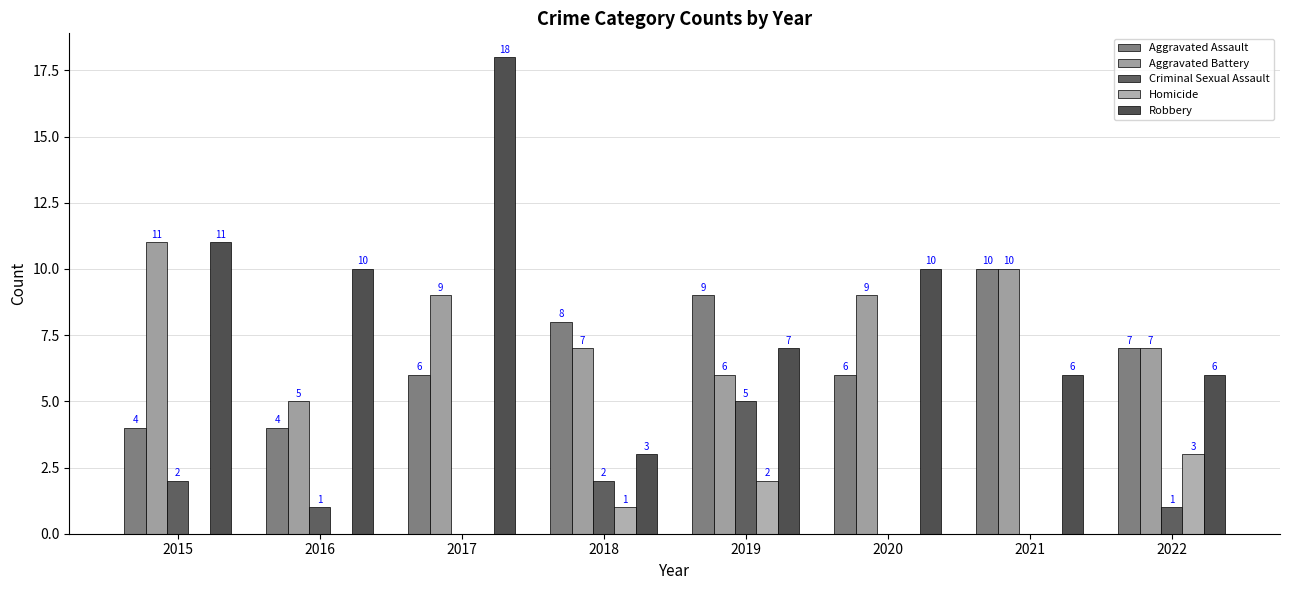

Where does the Aggravated Battery series first go above 9?

2015